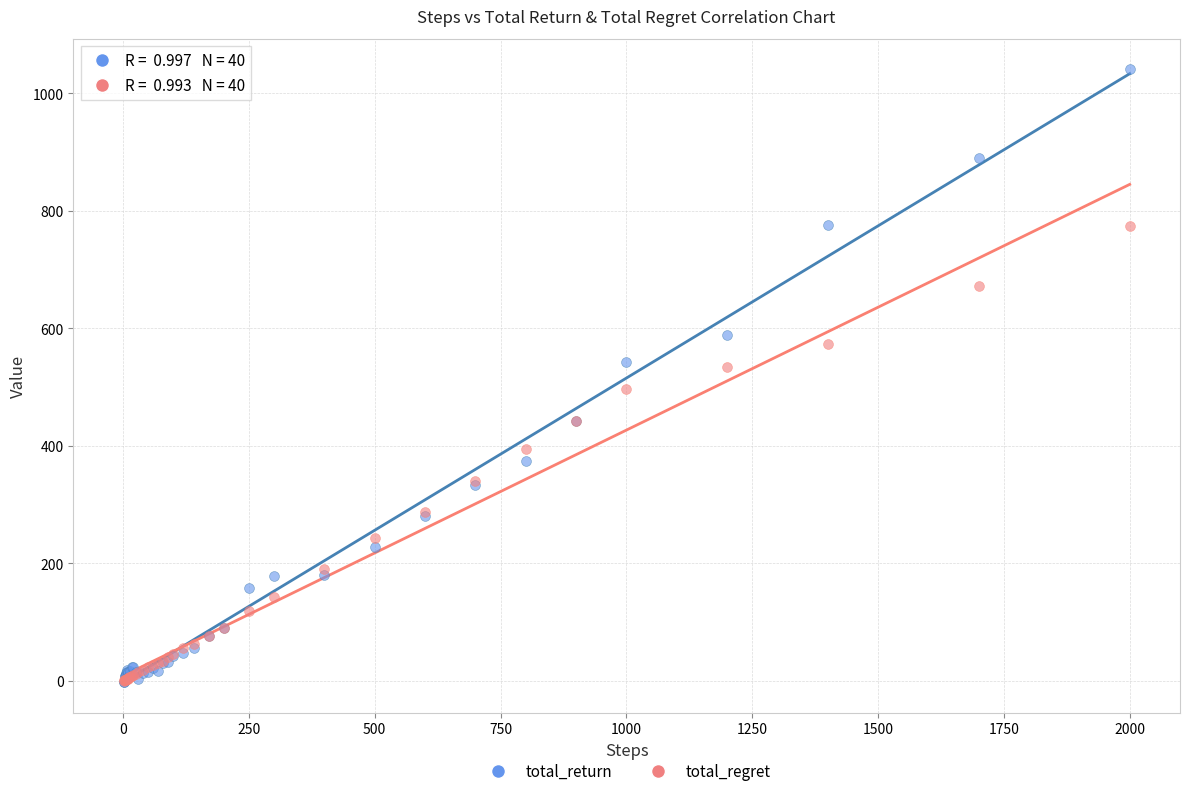

What are all the series names shown in the legend?

total_return, total_regret